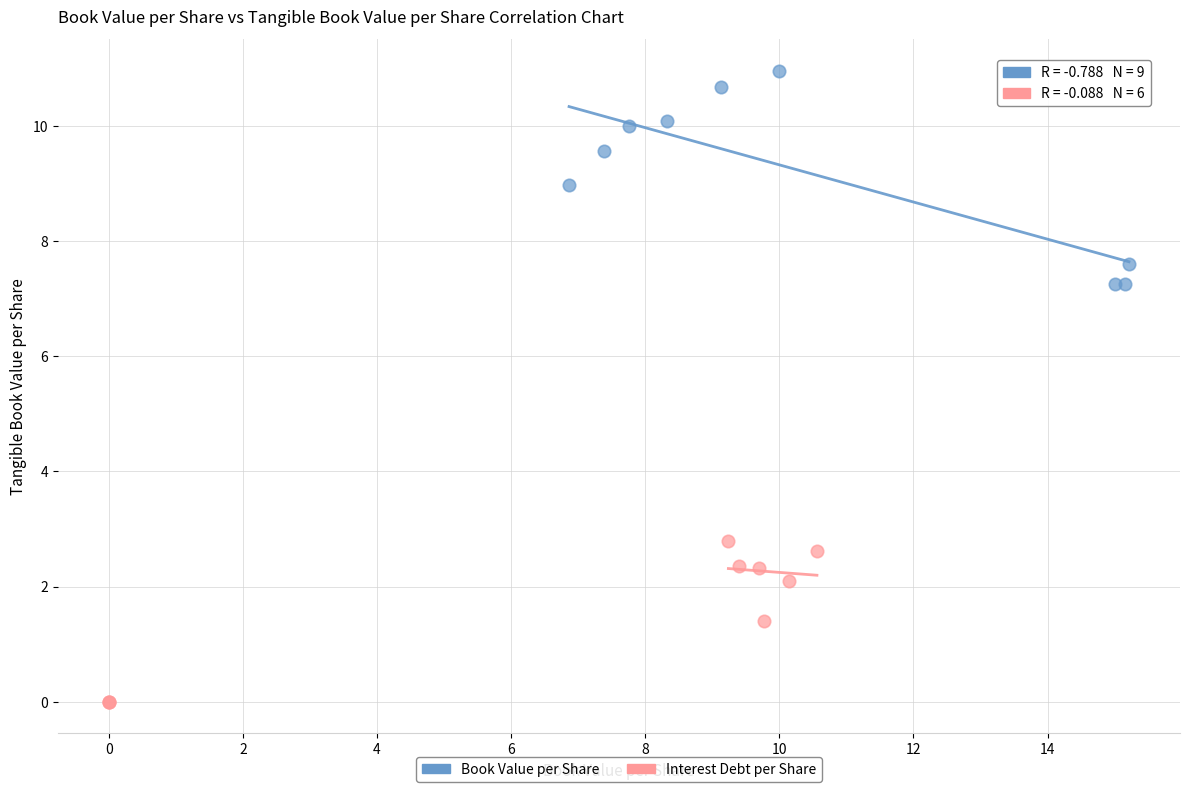

What are all the series names shown in the legend?

Book Value per Share, Interest Debt per Share